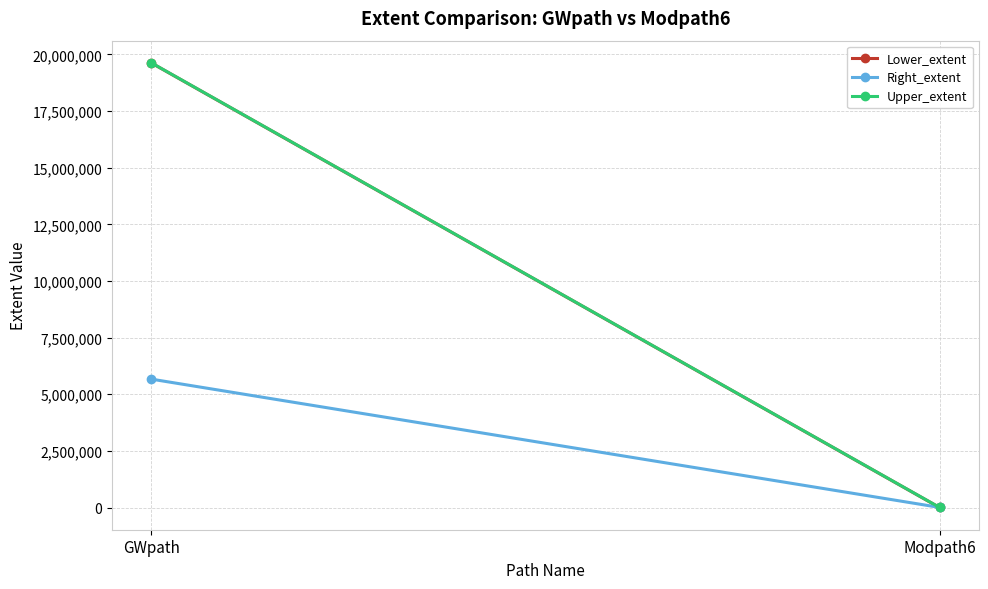

What is the label of the 2nd point from the right?

GWpath